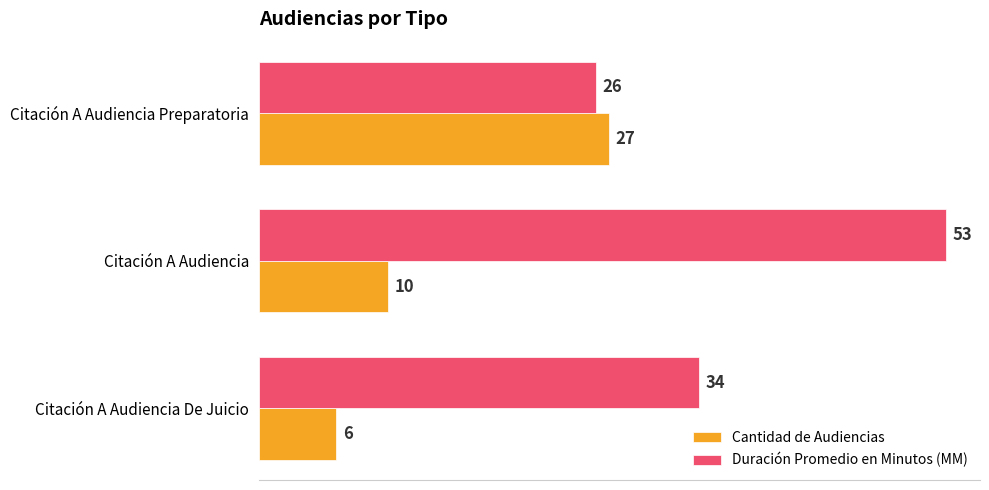

Rank the series by their average value, from highest to lowest.

Duración Promedio en Minutos (MM), Cantidad de Audiencias